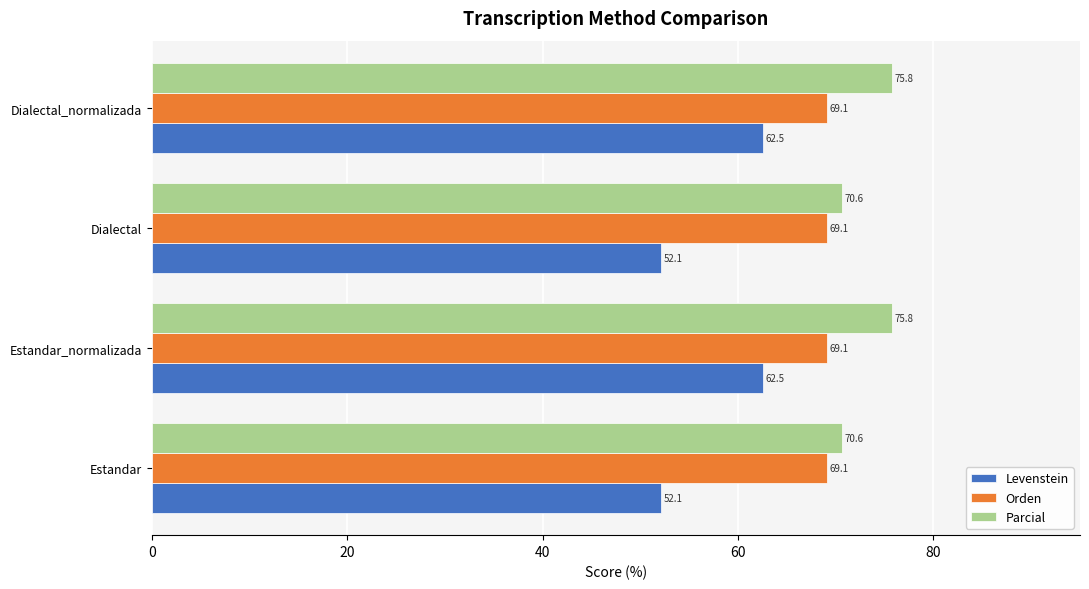

List the series in order of their overall mean, highest first.

Parcial, Orden, Levenstein